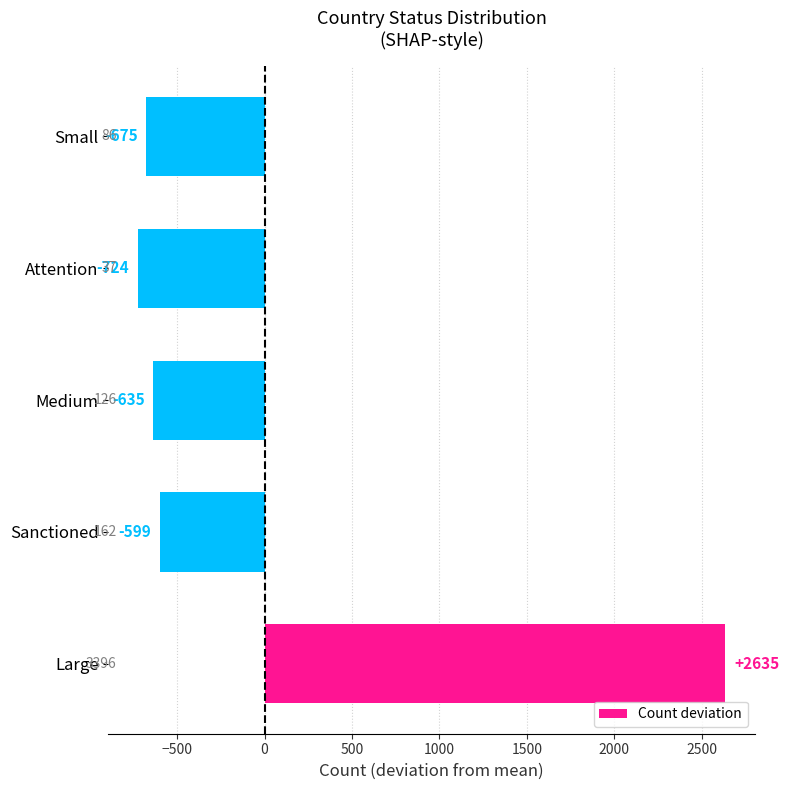

What value does the data have at Large?

2634.6